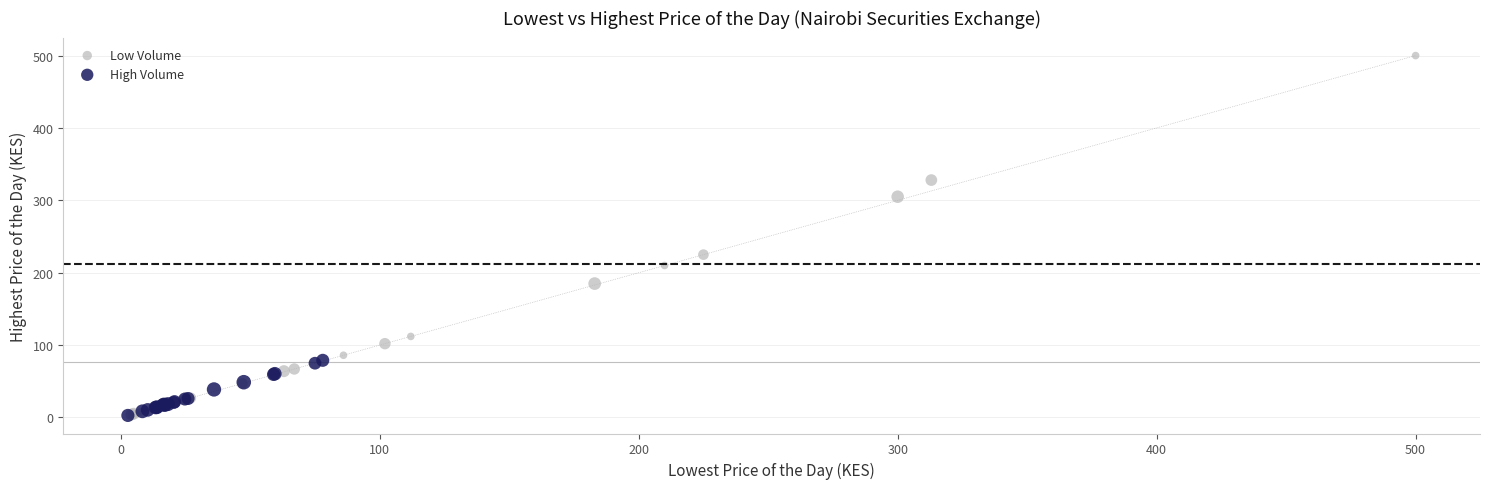

Which series reaches the maximum Y coordinate?

Low Volume